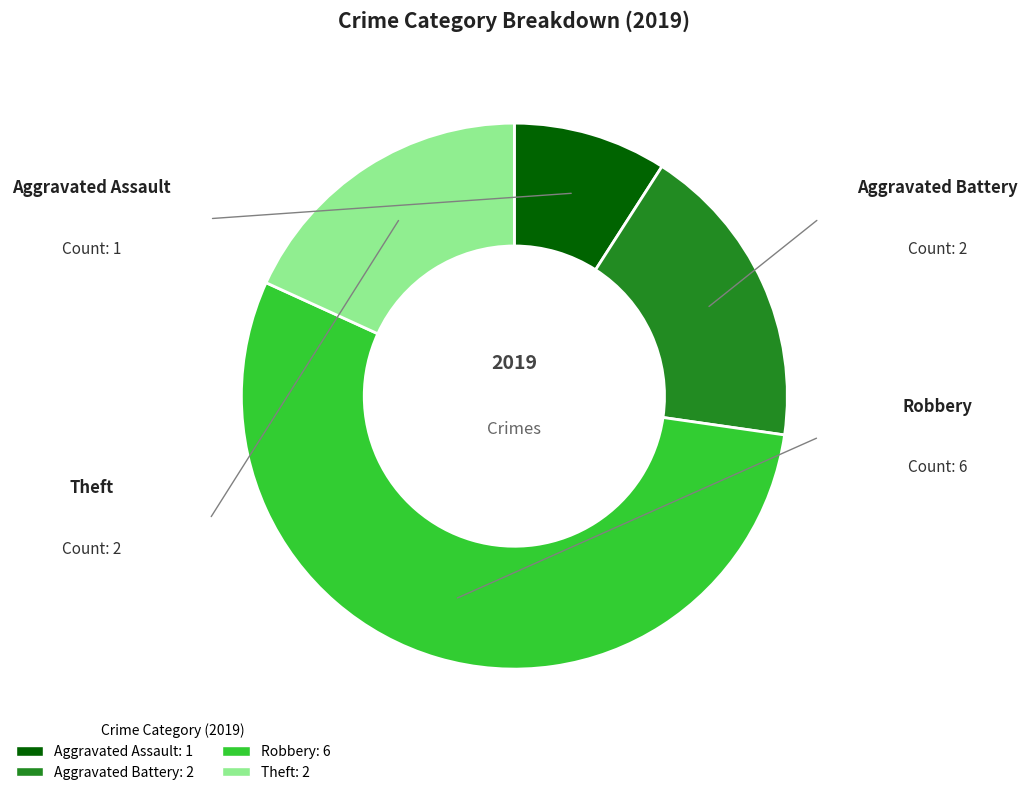

To the nearest percent, what percentage of the pie is Theft?

18%